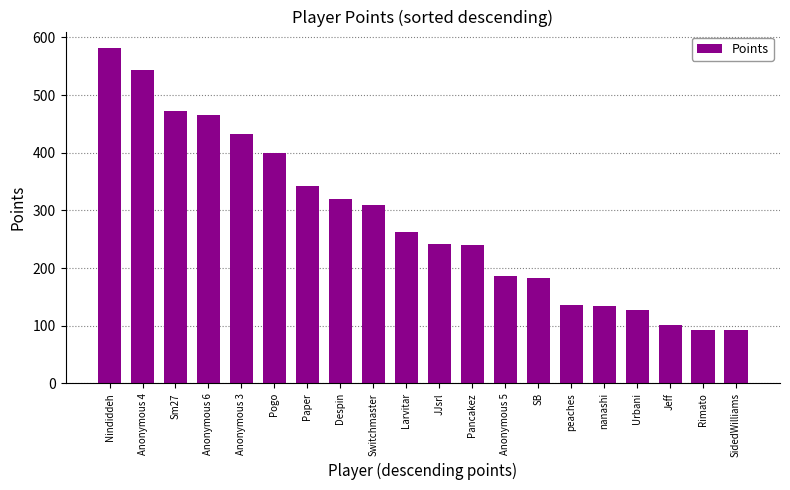

What is the label of the 11th bar from the right?

Larvitar